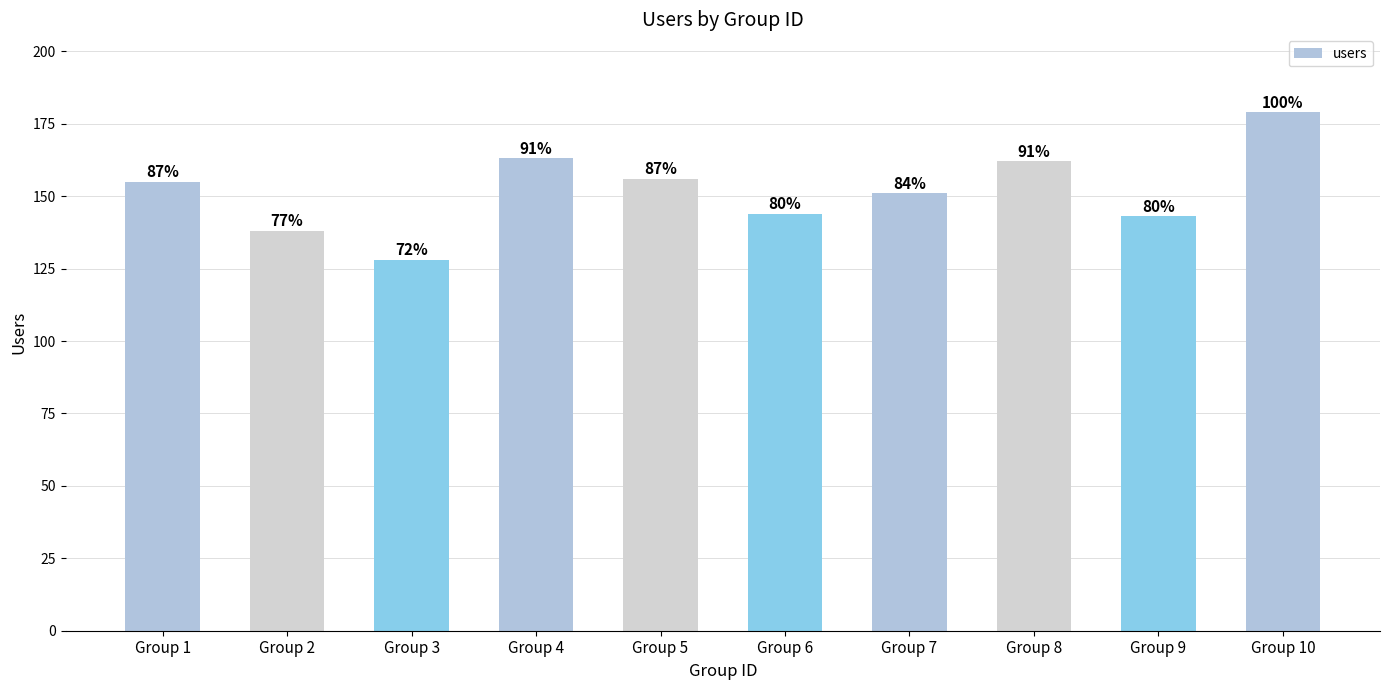

Are the bars horizontal?

No